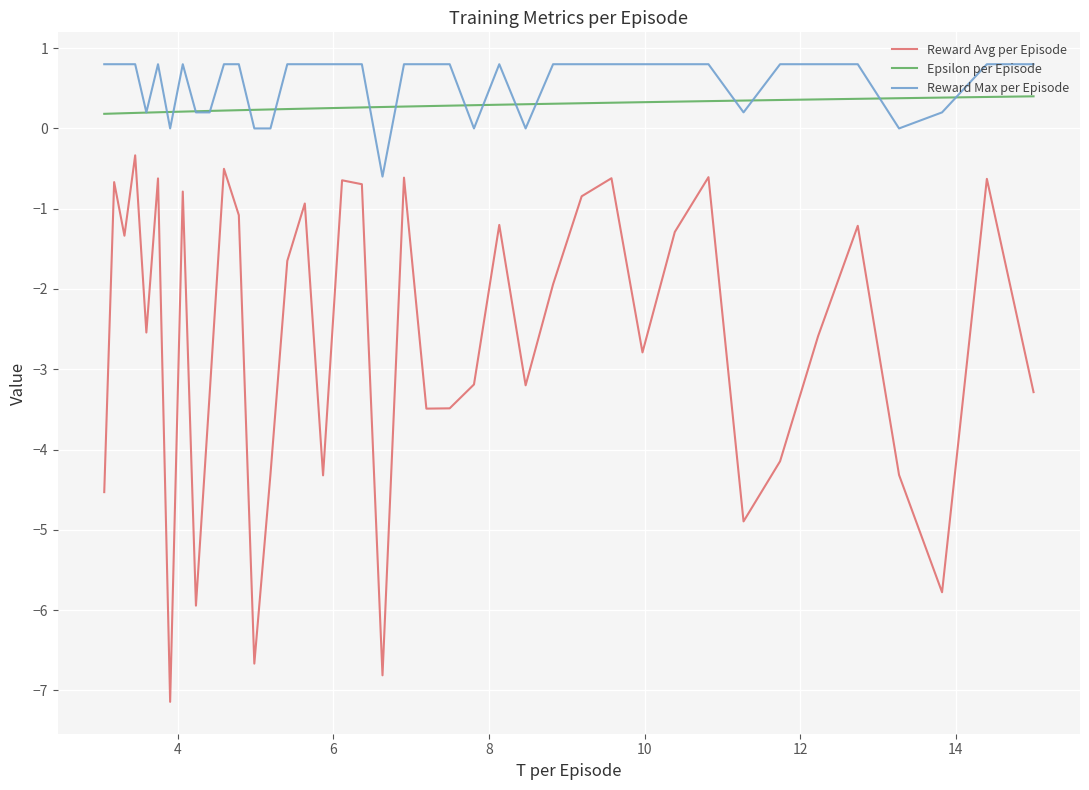

What are all the series names shown in the legend?

Reward Avg per Episode, Epsilon per Episode, Reward Max per Episode